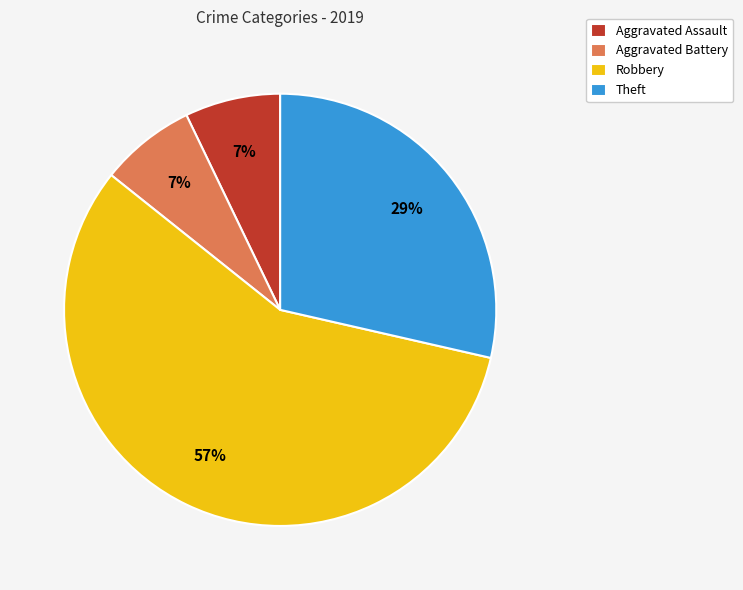

To the nearest percent, what is the difference between the largest and smallest slice percentages?

50%